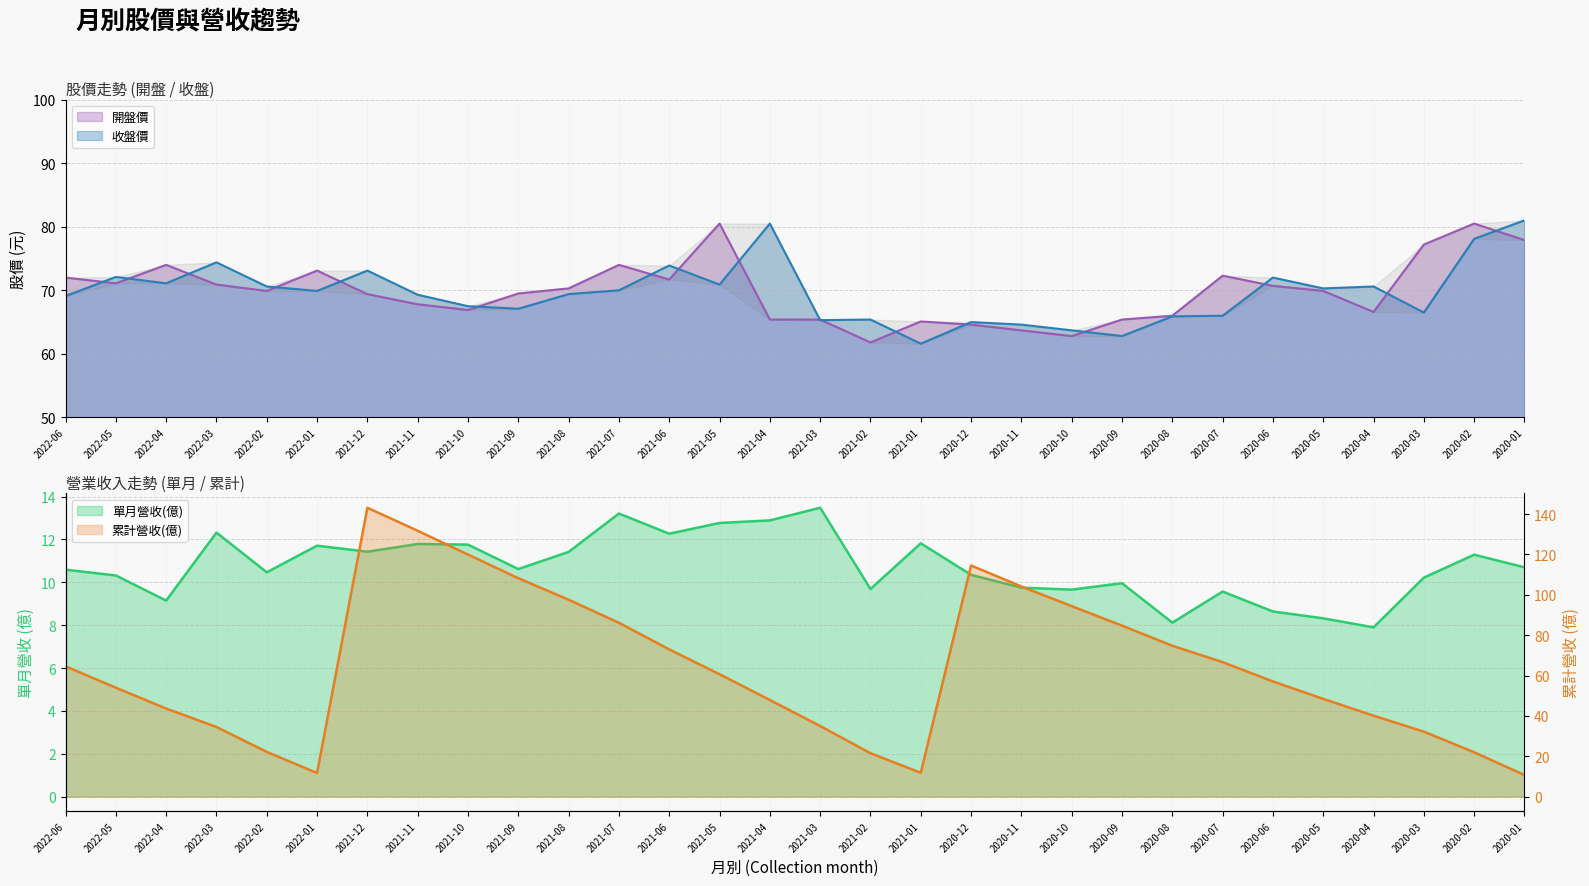

What is the lowest value of the 收盤價 series?

61.6